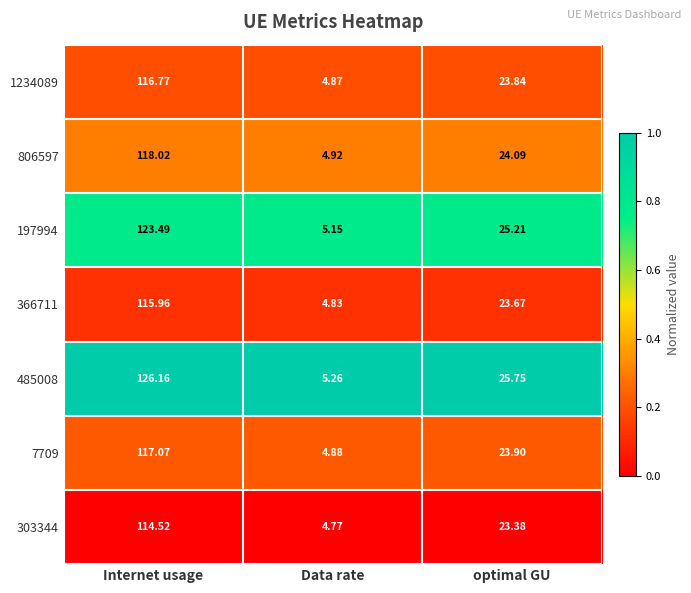

Is the value of 485008 at Internet usage greater than the value of 366711 at Internet usage?

Yes